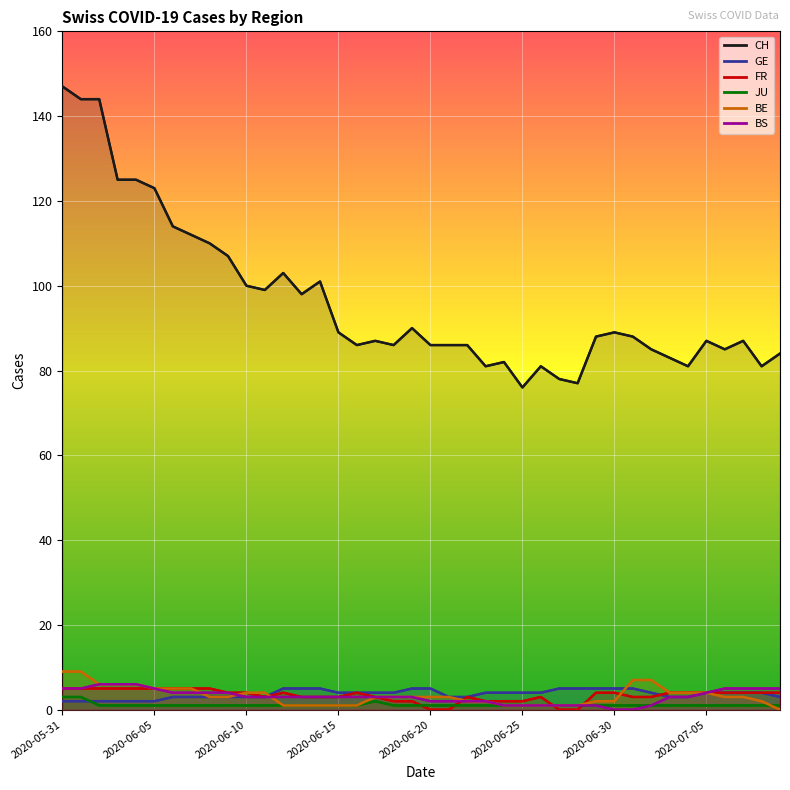

Where is the first local maximum for FR?

12